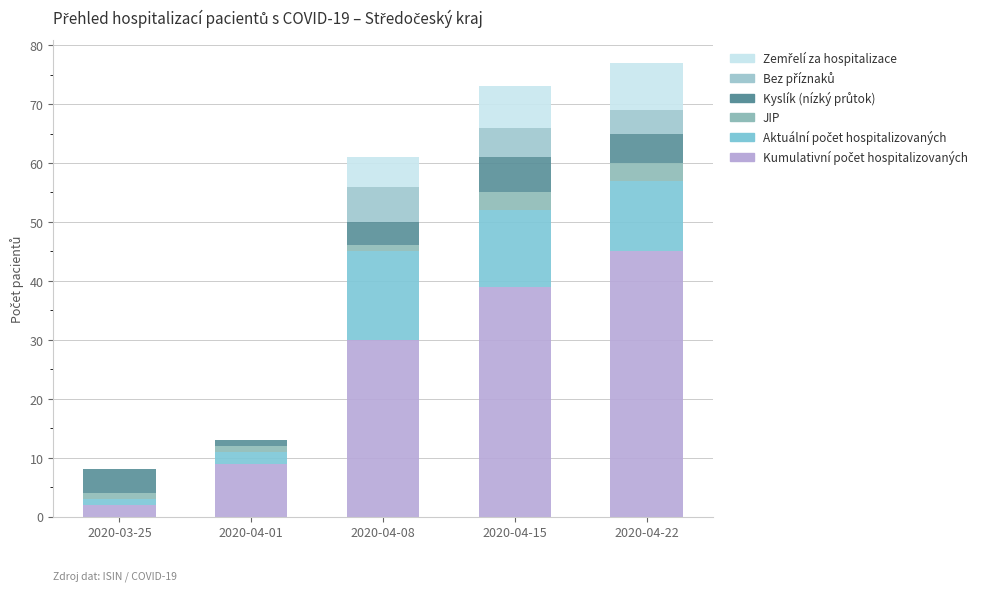

Is it true that Kyslík (nízký průtok) equals 1 at 2020-03-25?

False